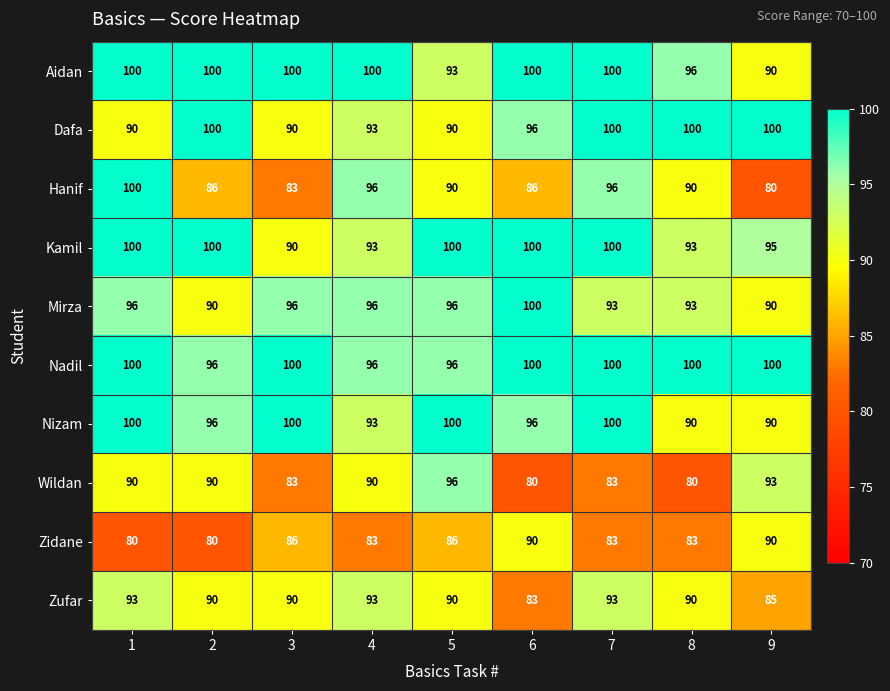

Between 1 and 5, which series saw the biggest shift?

Hanif